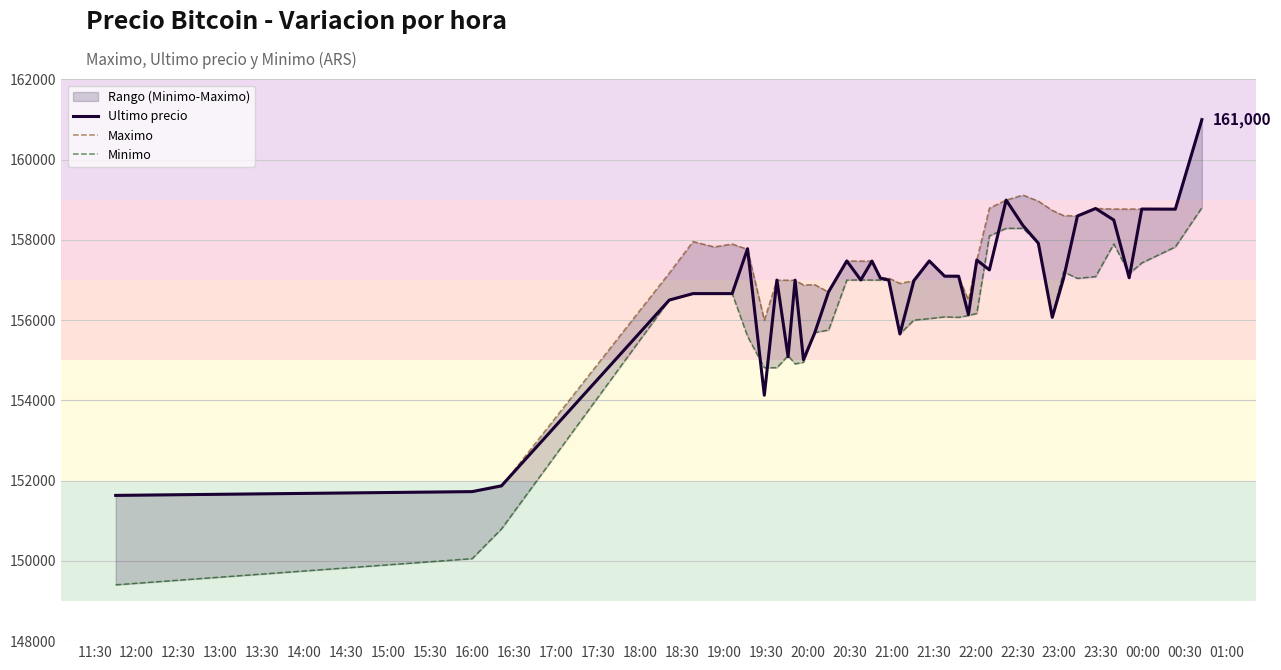

At how many categories does at least one series exceed 152893?

37